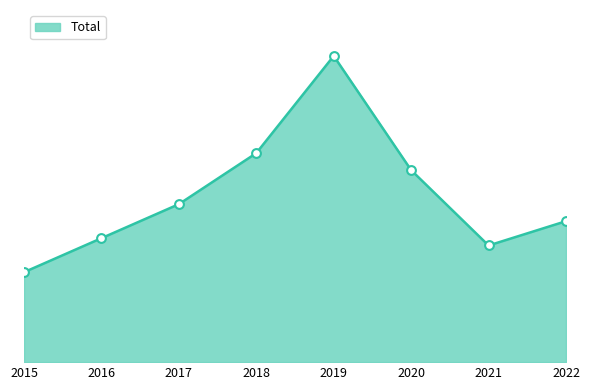

Does the chart have visible grid lines?

No